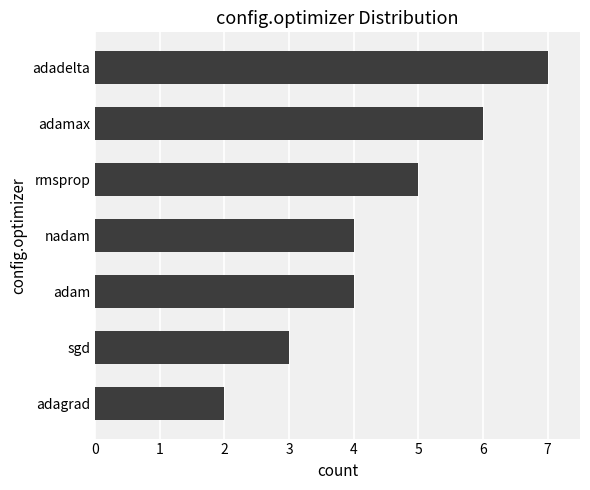

How many values are between 3 and 6?

5